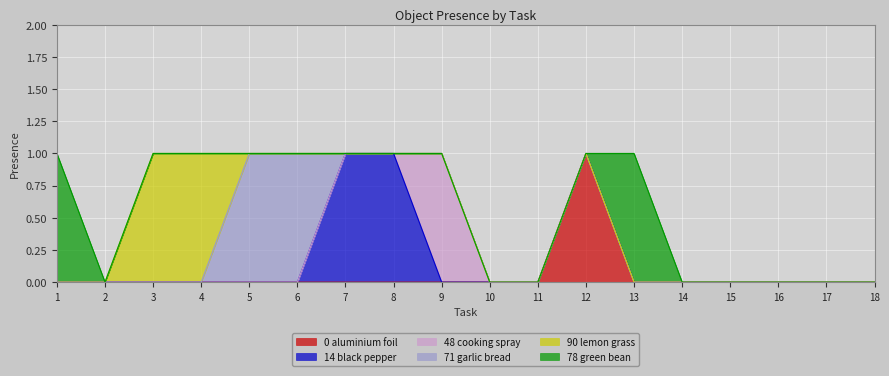

What are all the series names shown in the legend?

0 aluminium foil, 14 black pepper, 48 cooking spray, 71 garlic bread, 90 lemon grass, 78 green bean